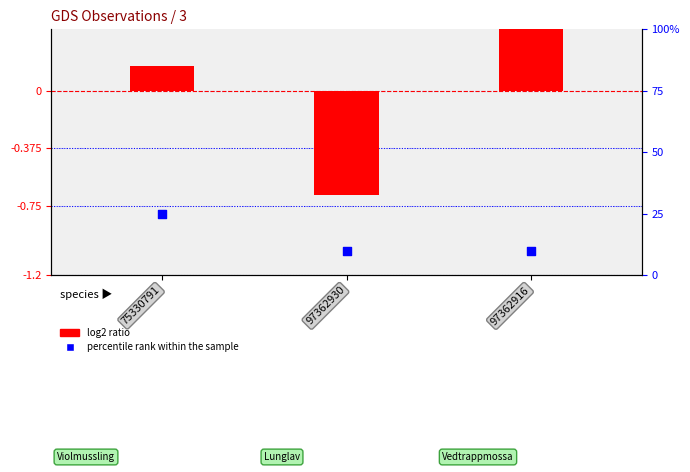

Which series has the largest total across all categories?

percentile rank (Noggrannhet)